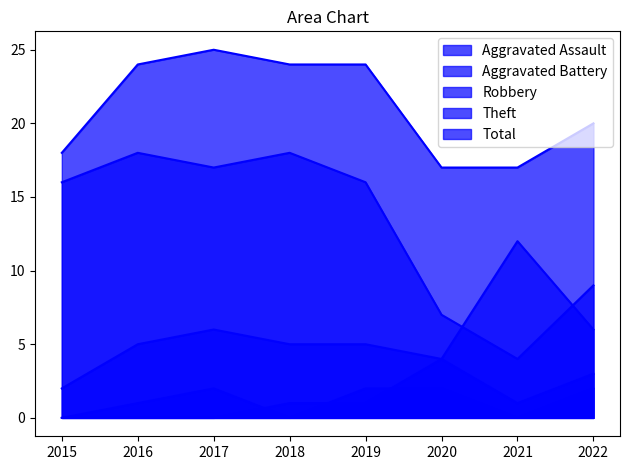

Which series has the largest range (max minus min)?

Theft